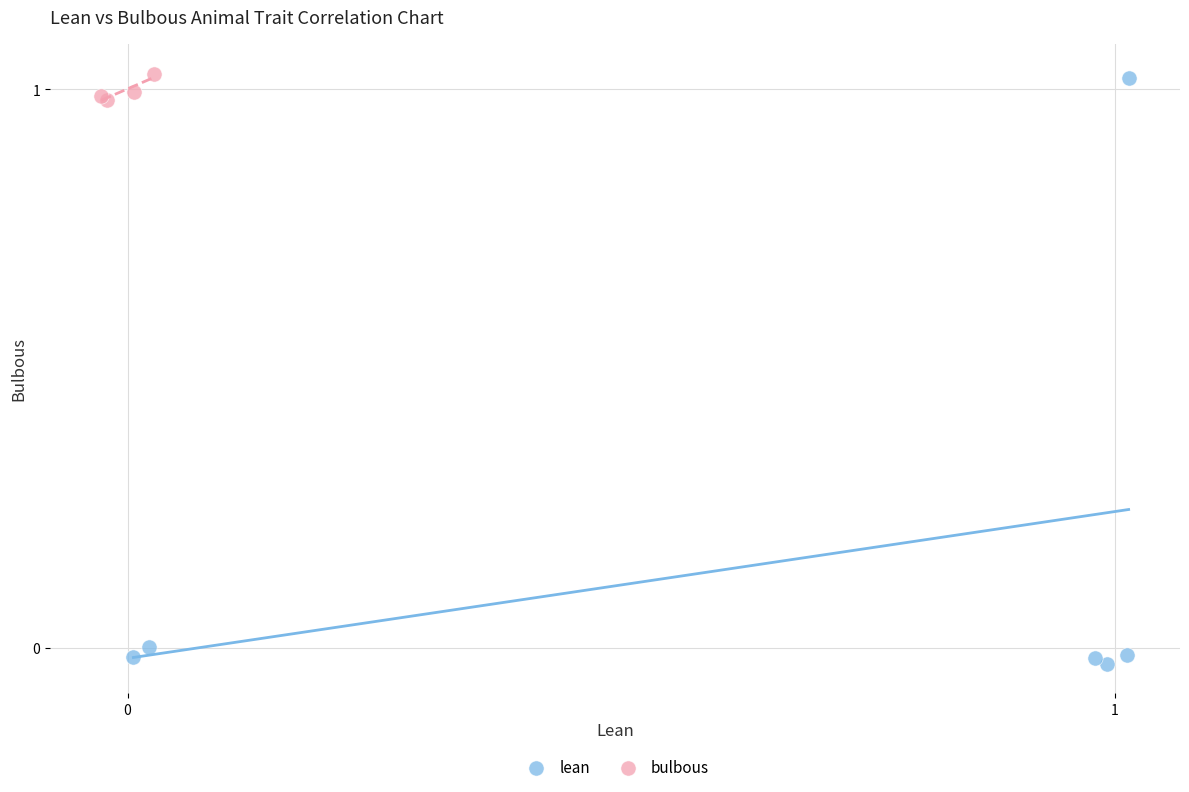

Which series has the largest Y range (max minus min)?

lean